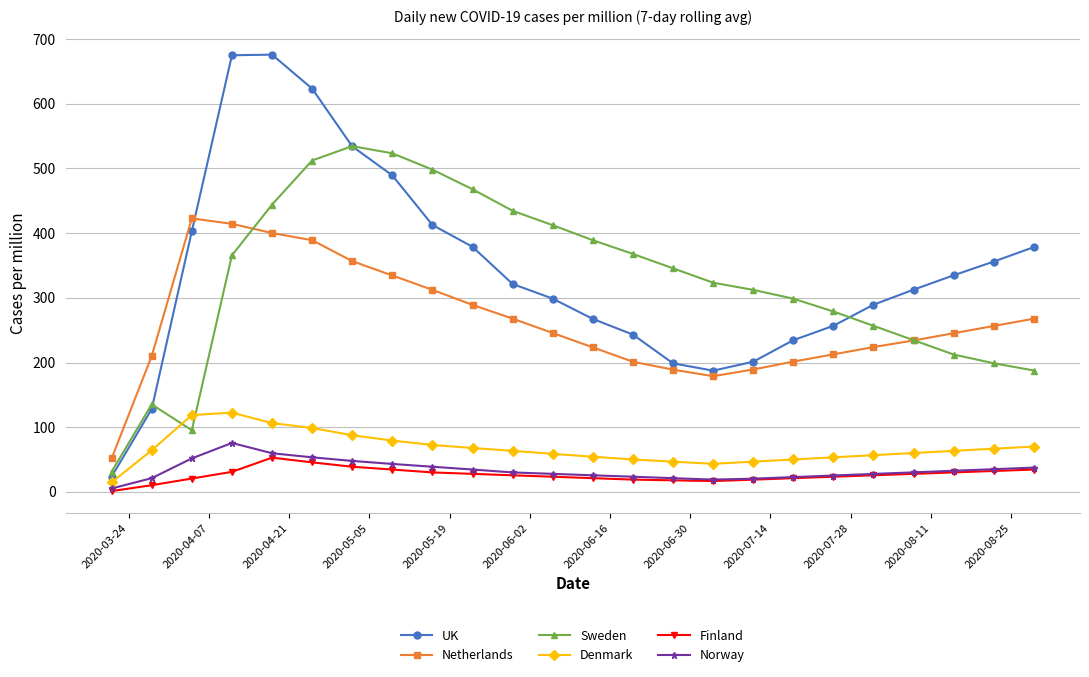

What is the value of the Sweden point at the 1st from the left?

31.3